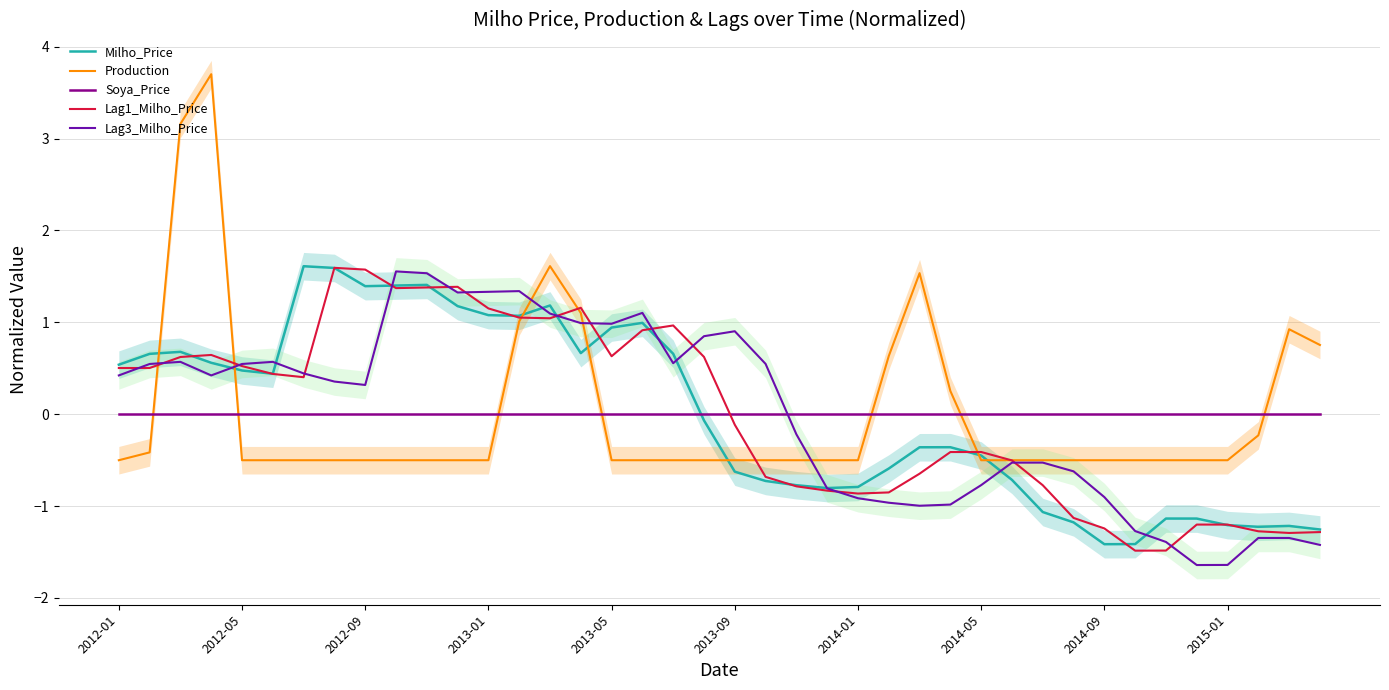

What is the highest value of the Milho_Price series?

1.6